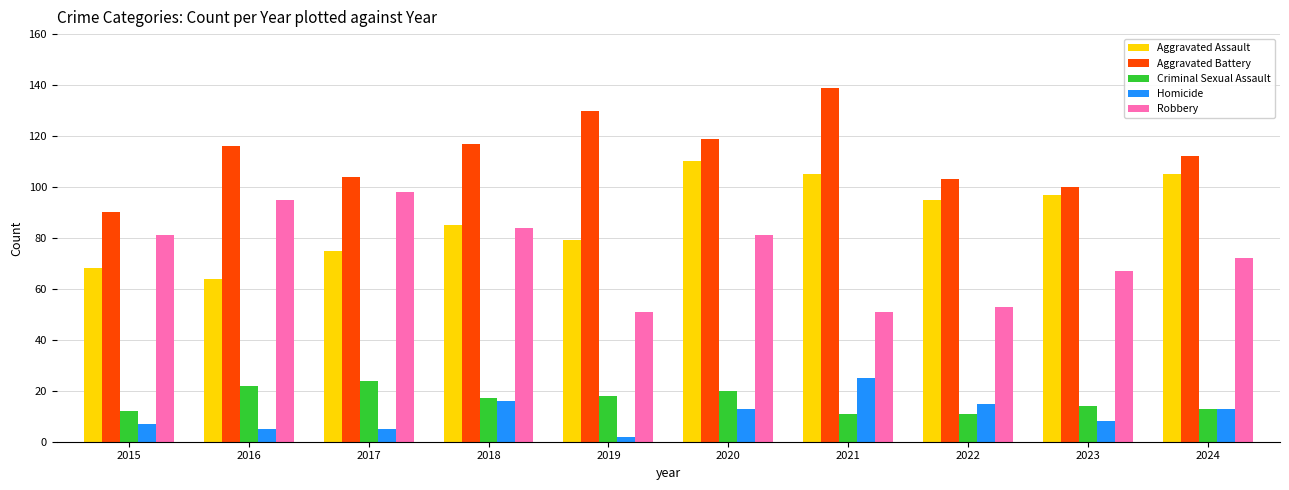

What value does the Aggravated Assault series have at 2023?

97